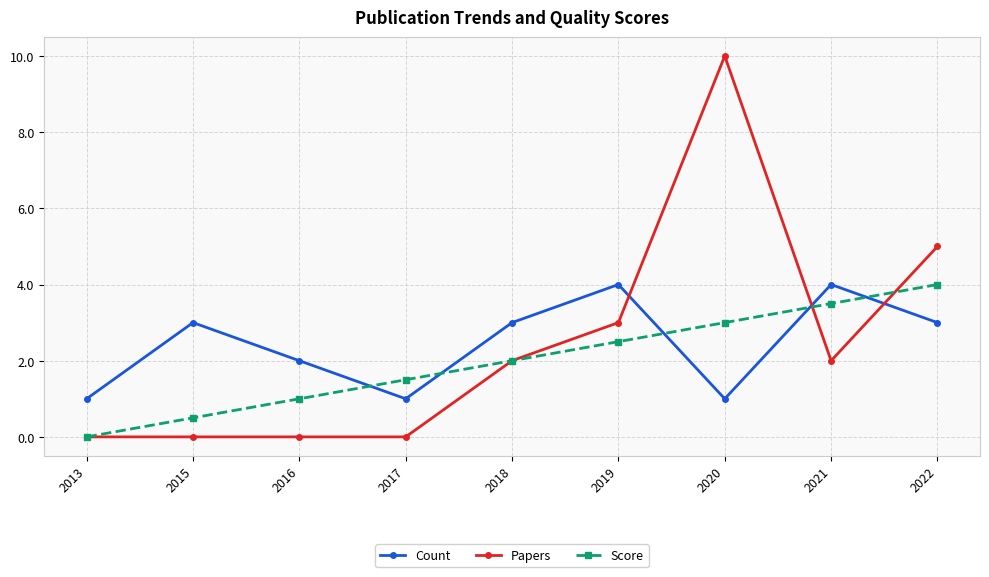

Which series ends up on top after the final intersection of Count and Papers?

Papers